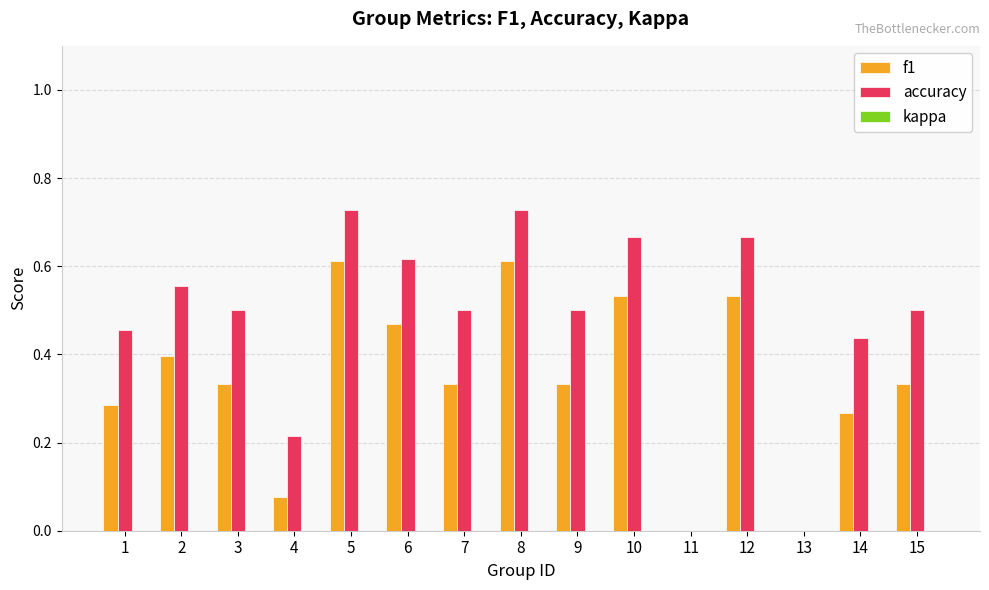

What is the sum of all f1 values?

5.1